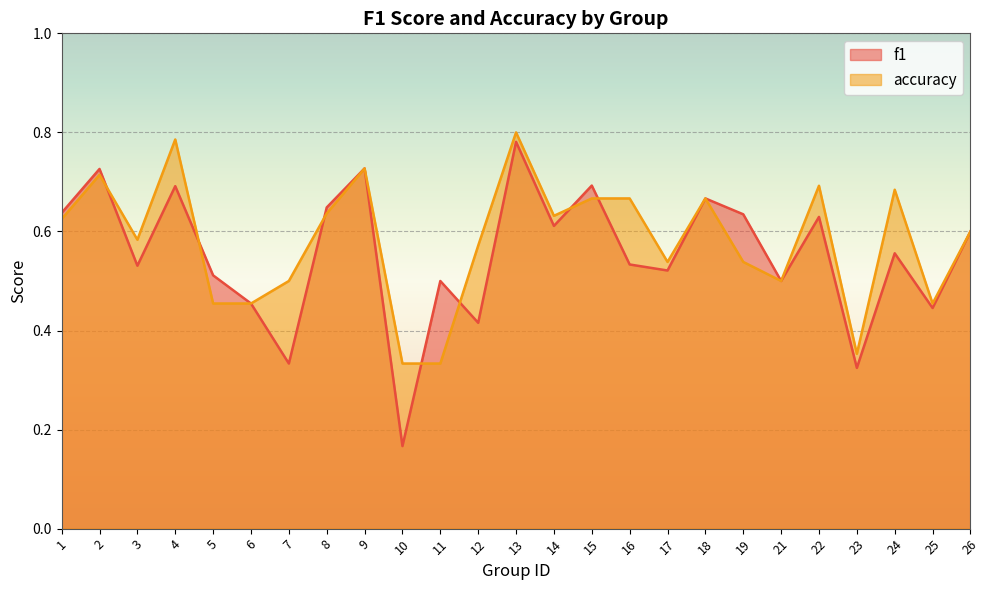

Reading left to right, what are all the values shown in this chart?

f1: 0.6	0.7	0.5	0.7	0.5	0.5	0.3	0.6	0.7	0.2	0.5	0.4	0.8	0.6	0.7	0.5	0.5	0.7	0.6	0.5	0.6	0.3	0.6	0.4	0.6
accuracy: 0.6	0.7	0.6	0.8	0.5	0.5	0.5	0.6	0.7	0.3	0.3	0.6	0.8	0.6	0.7	0.7	0.5	0.7	0.5	0.5	0.7	0.4	0.7	0.5	0.6